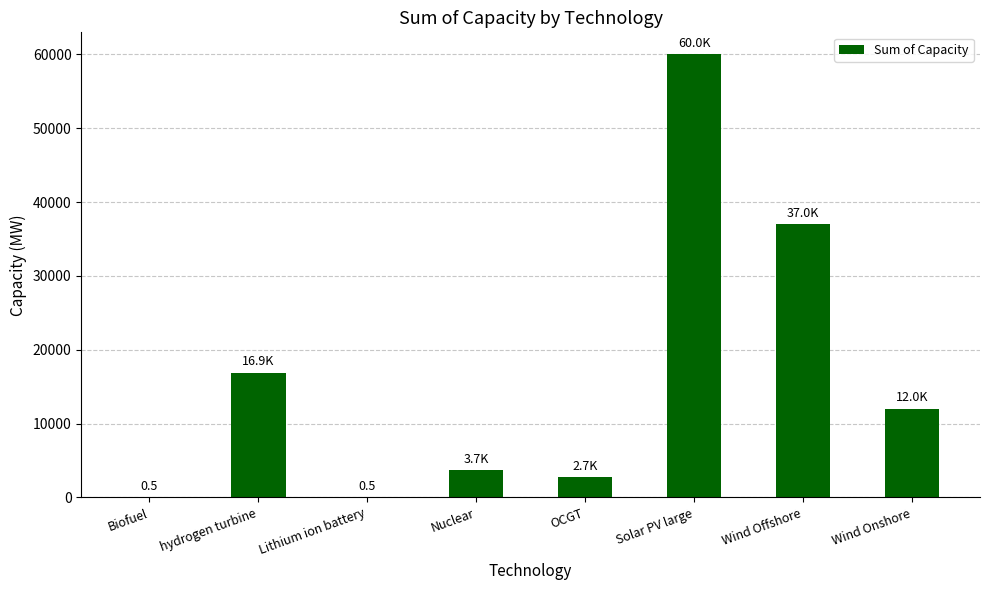

At which label is the value closest to 30000?

Wind Offshore